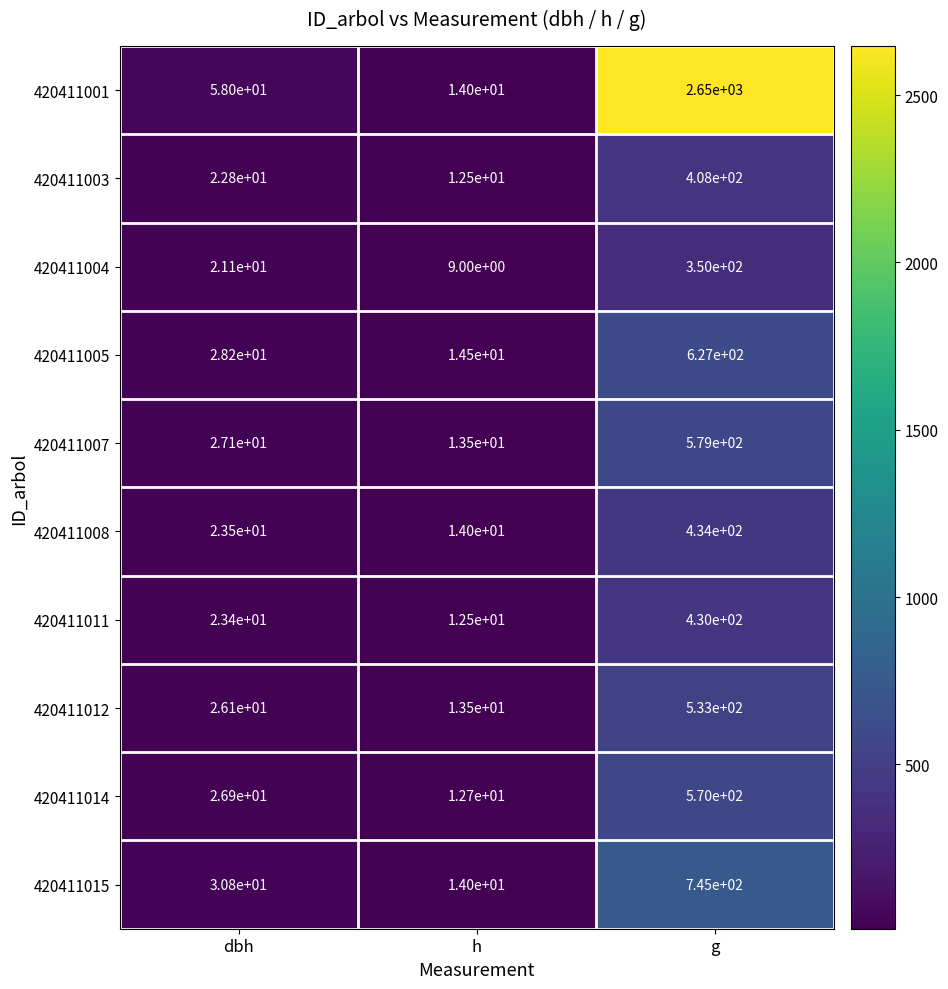

Which series changed the most between dbh and h?

420411001